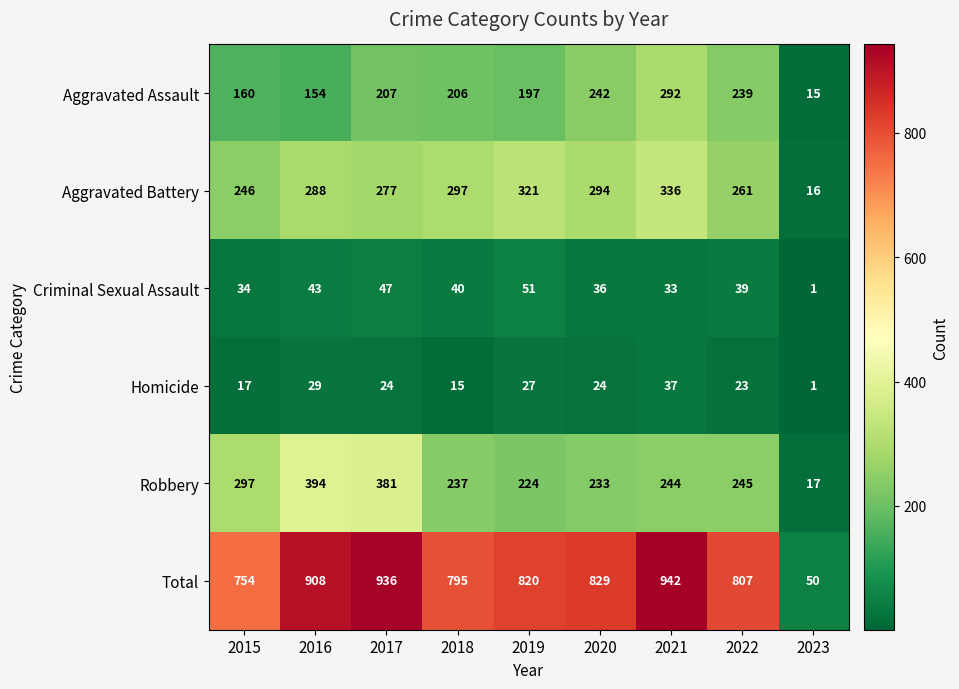

At which category does the chart reach its minimum across all series?

2023